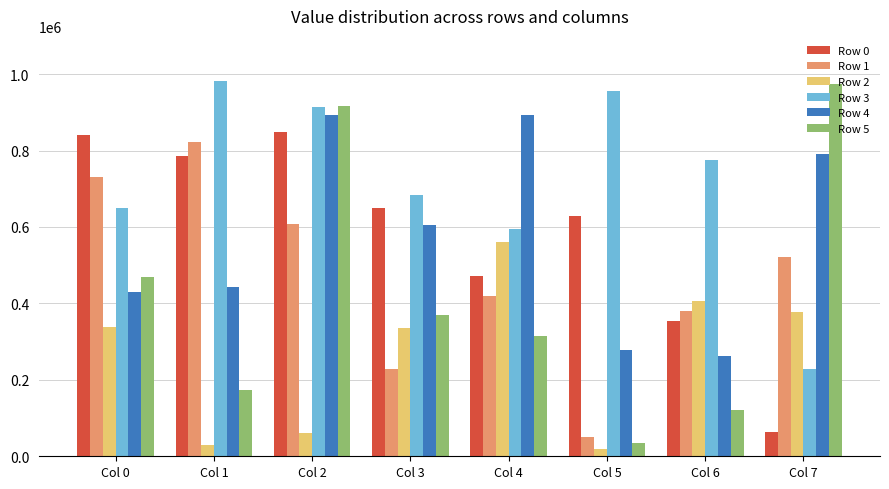

What is the sum of the Row 2 values at Col 2 and Col 4?

620693